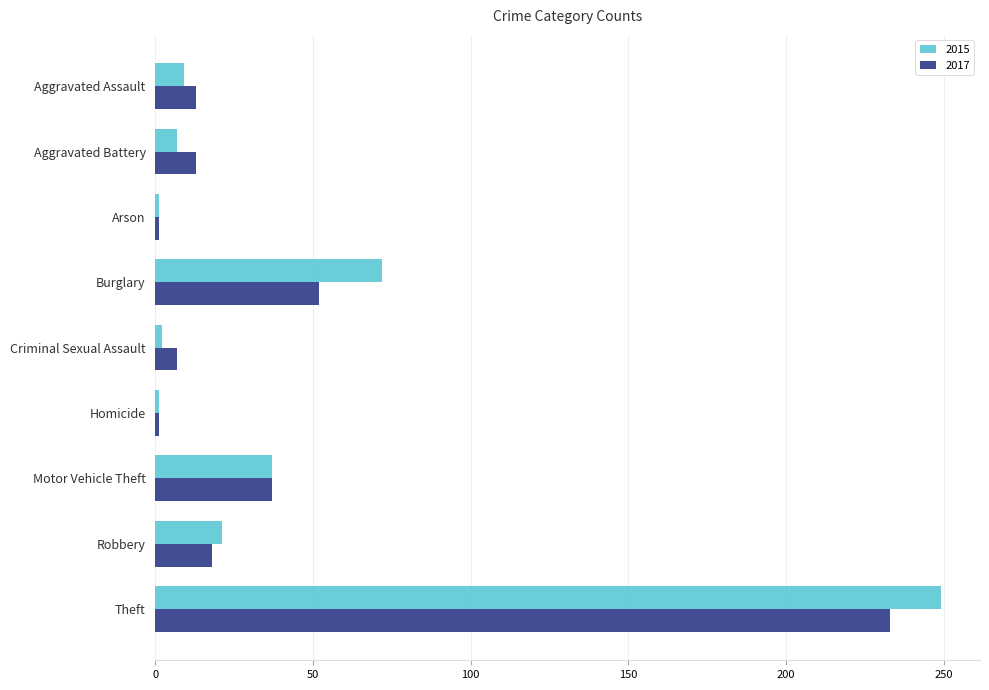

What is the difference between the highest and lowest values at Aggravated Battery?

6